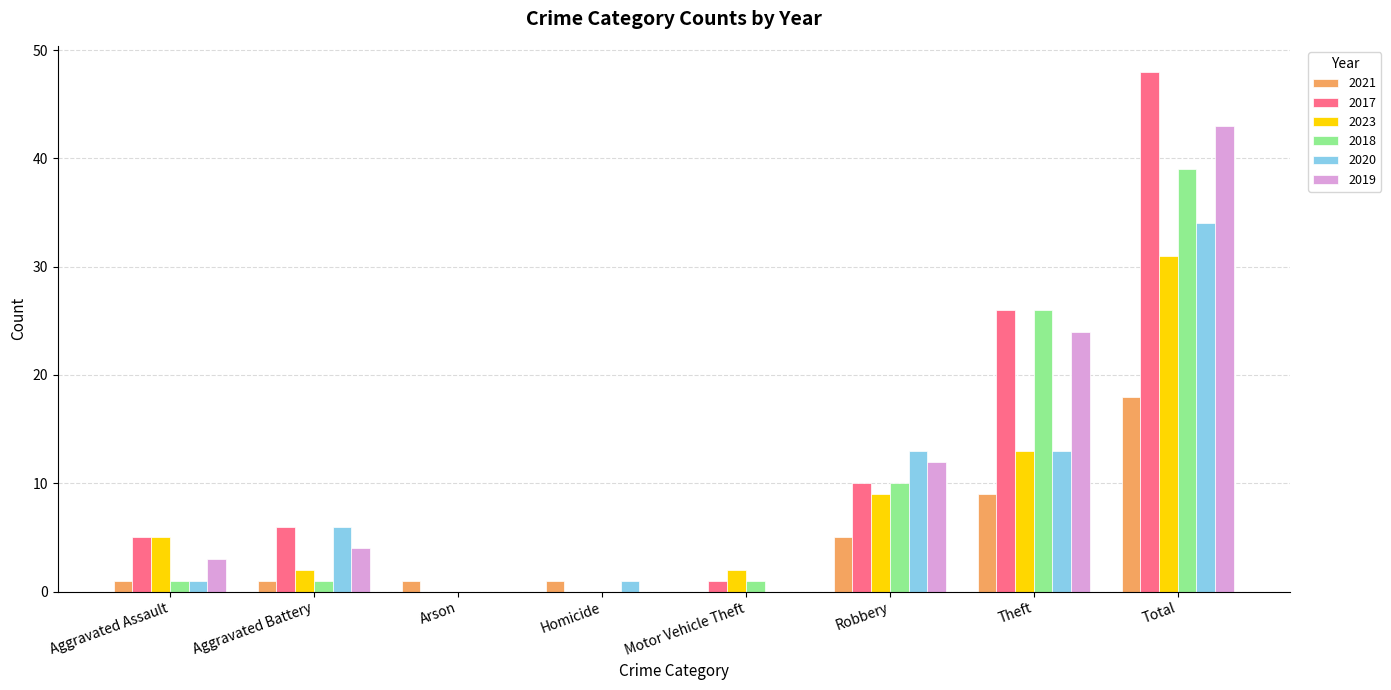

Where is 2017 nearest to the value 24?

Theft